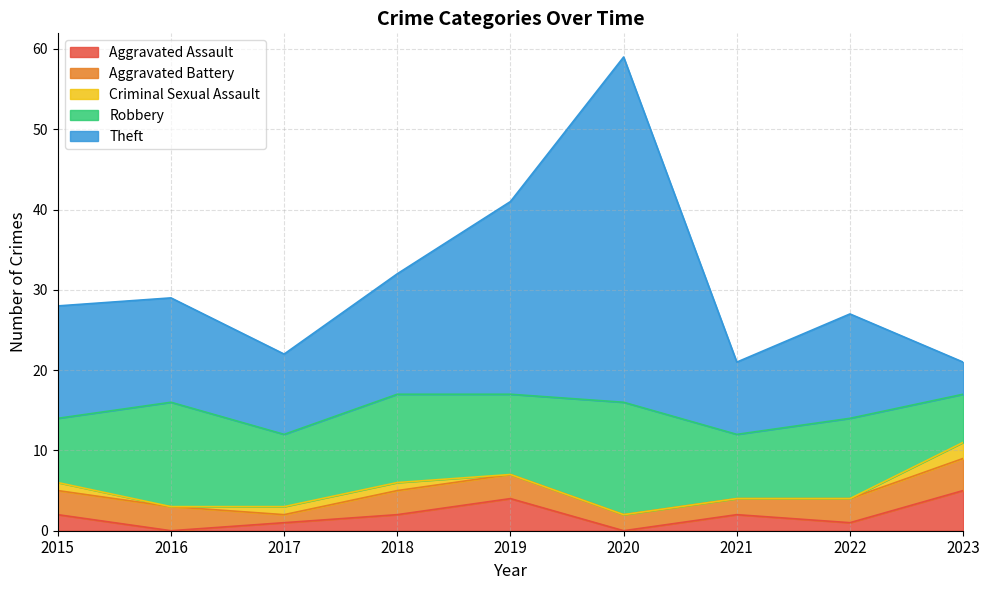

Count the number of categories in the chart.

9